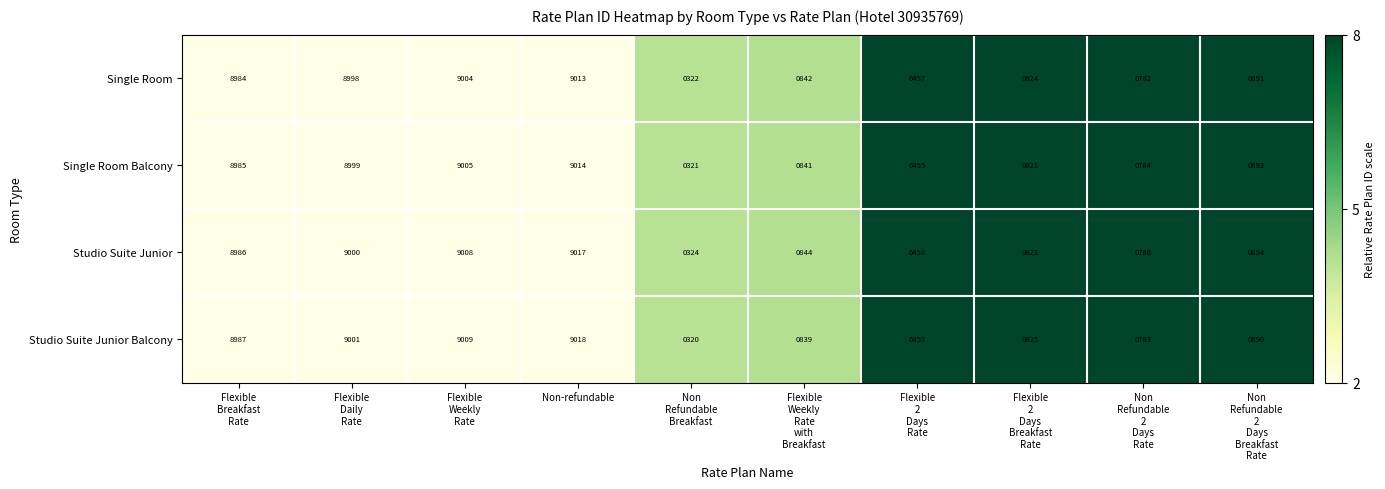

Which series has the largest total across all categories?

Studio Suite Junior